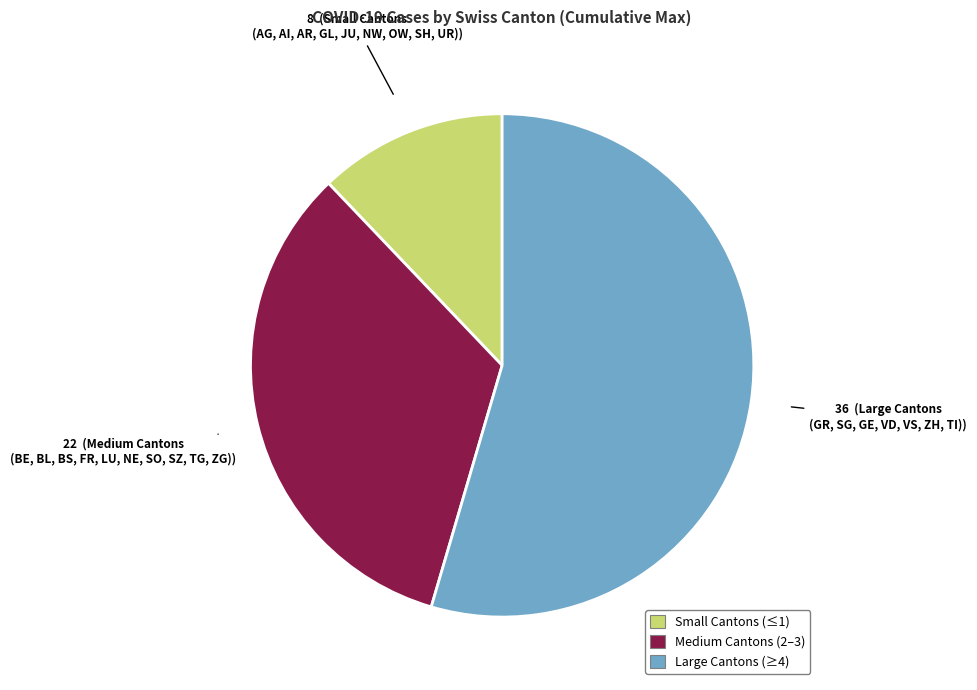

Does any single category account for the majority?

Yes